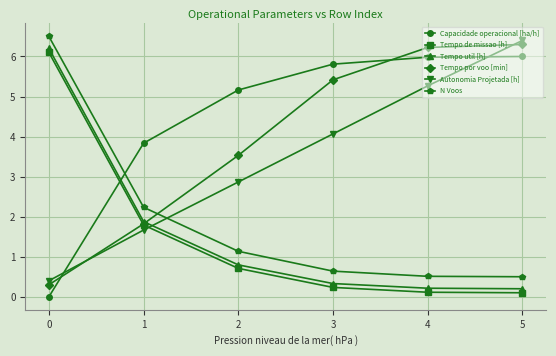

How many values in the Tempo por voo [min] series are below 5?

3